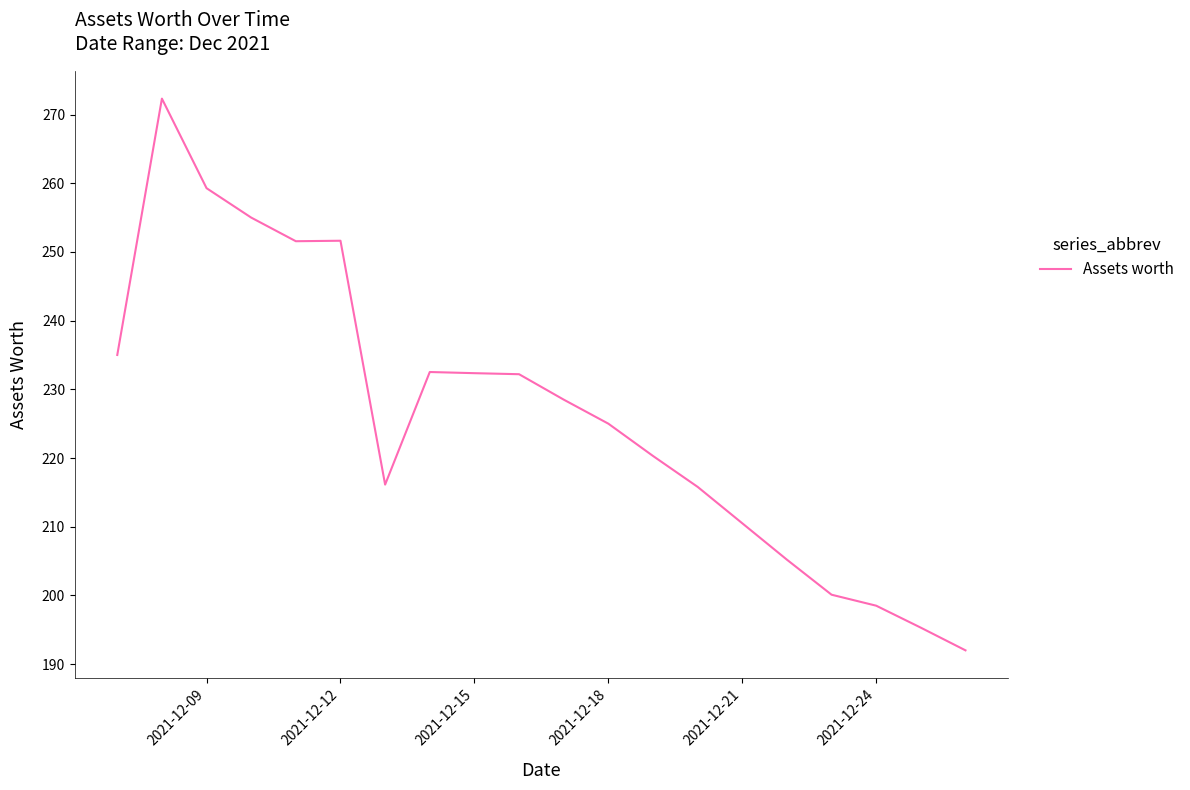

What is the difference between the maximum and minimum values?

80.3